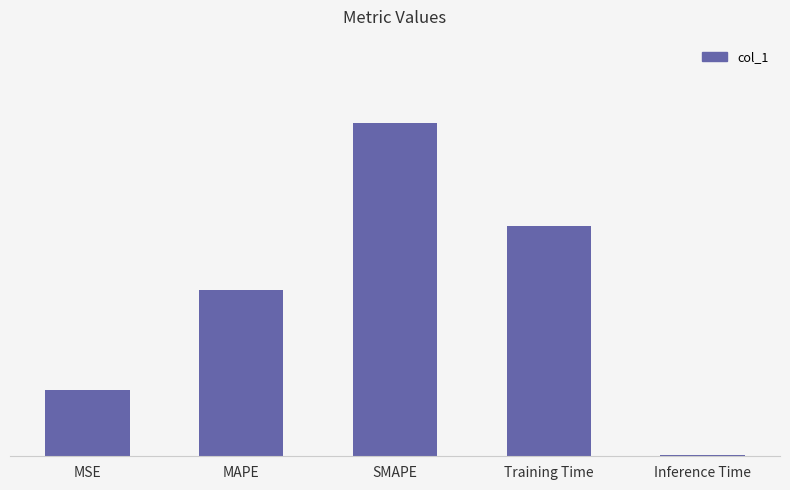

List the labels in order of value, largest first.

SMAPE, Training Time, MAPE, MSE, Inference Time